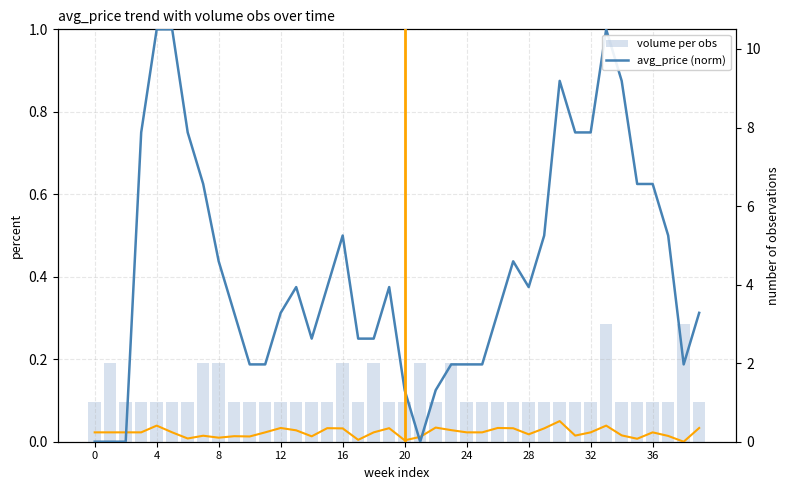

What is the lowest value of the volume series?

1.0